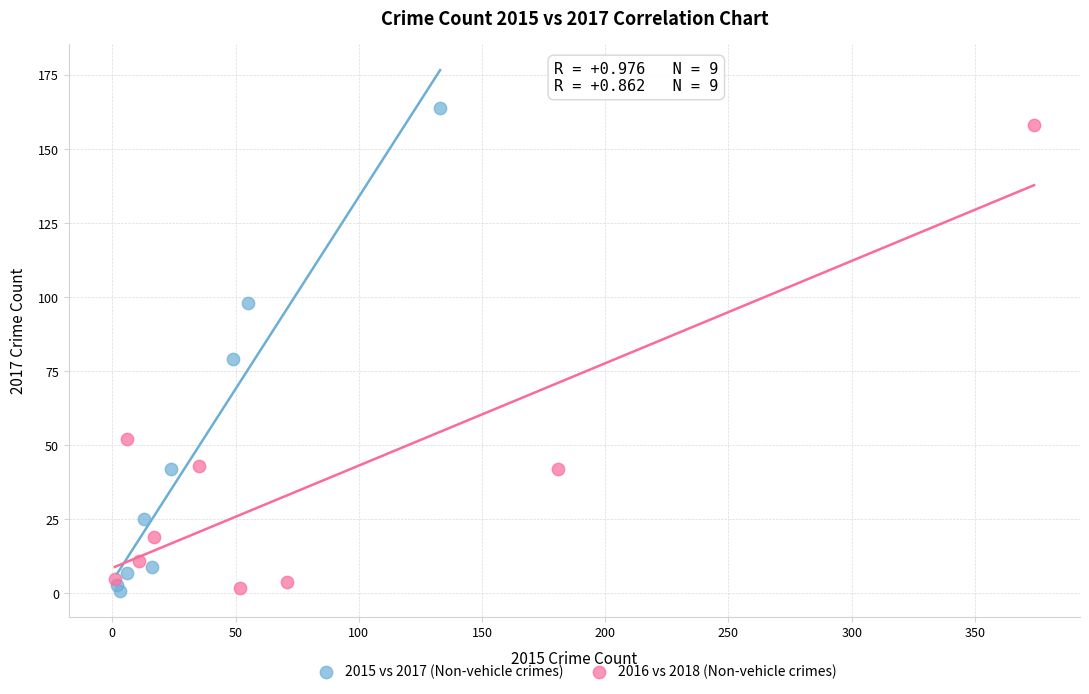

What are all the series names shown in the legend?

2015 vs 2017 (Non-vehicle crimes), 2016 vs 2018 (Non-vehicle crimes)